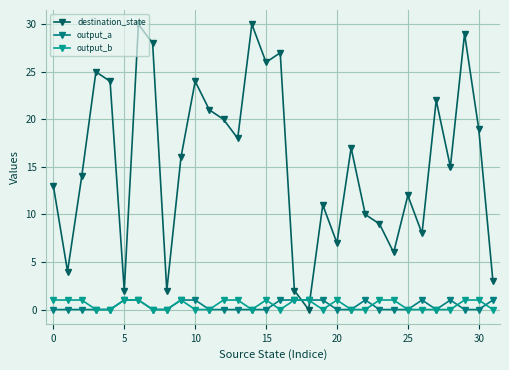

What are all the series names shown in the legend?

destination_state, output_a, output_b